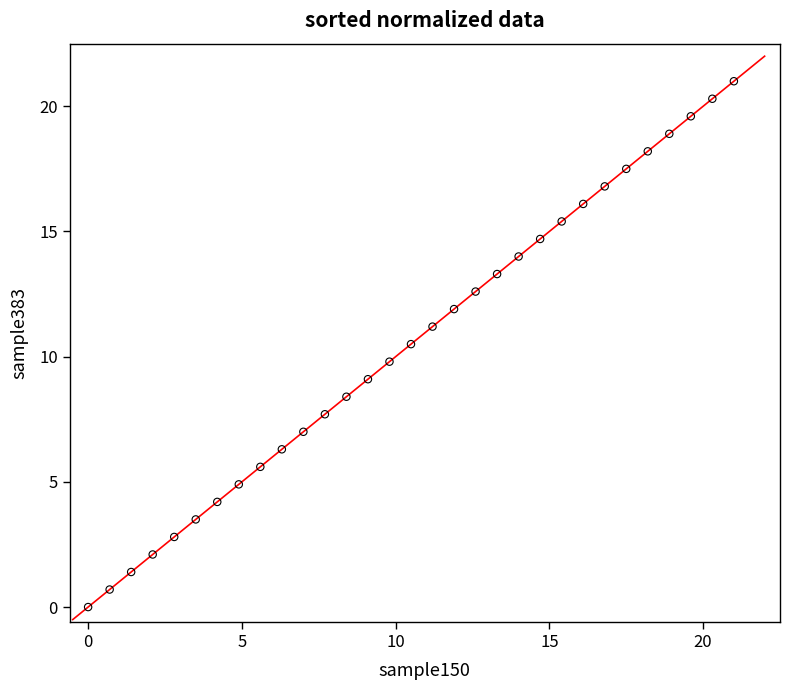

What is the range of Y values (max minus min)?

21.0